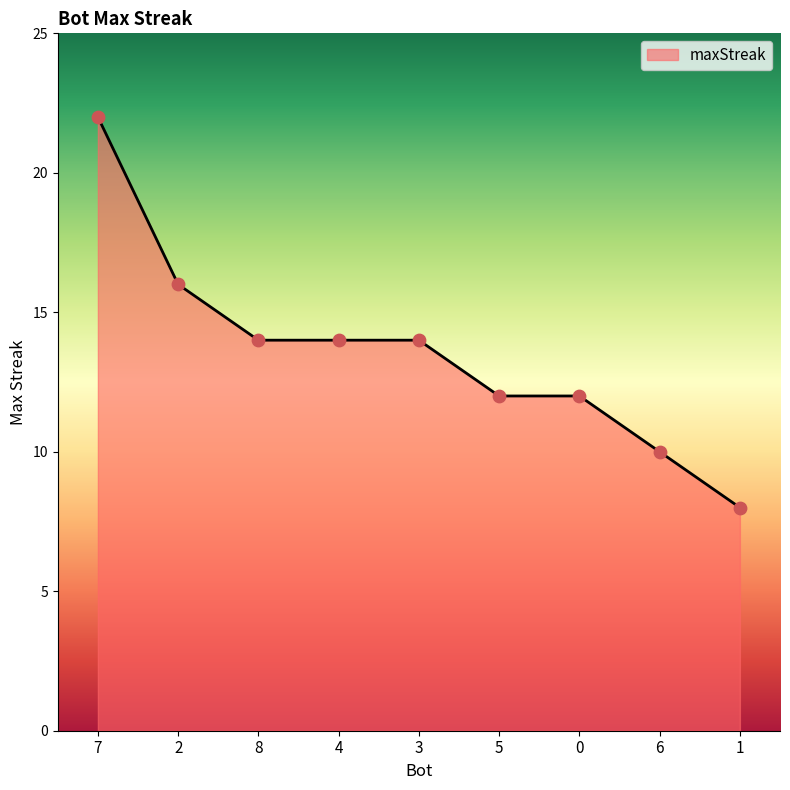

What is the change in value from 2 to 5?

-4